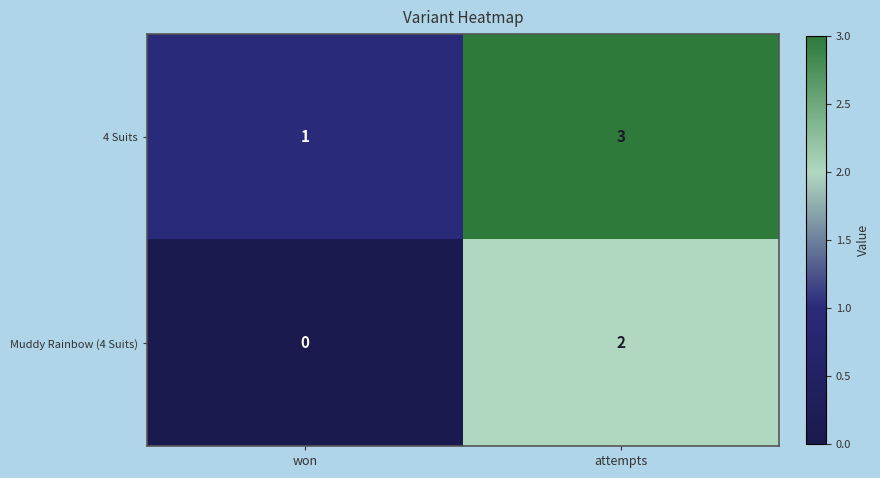

Reading right to left, transcribe all the data shown in this chart.

4 Suits: 3	1
Muddy Rainbow (4 Suits): 2	0